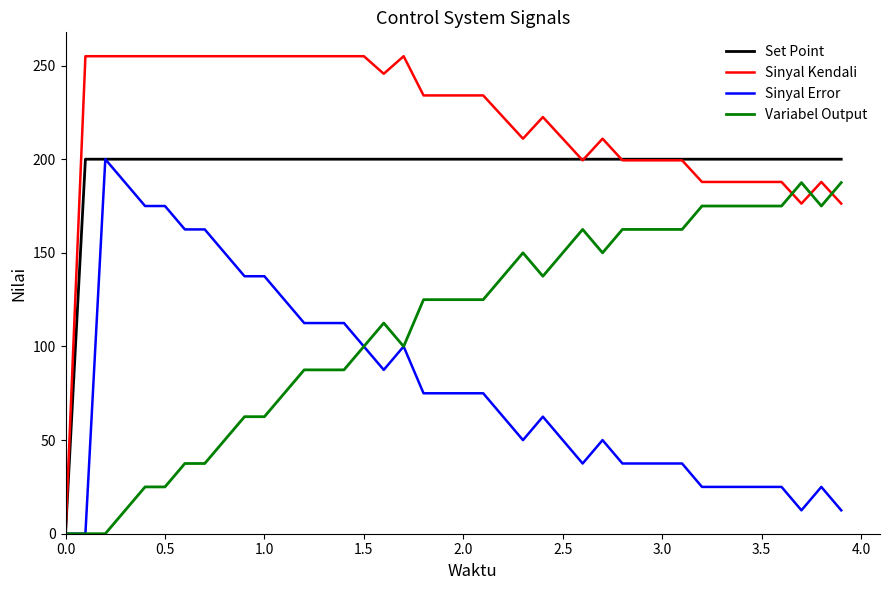

What is the highest value of the Set Point series?

200.0